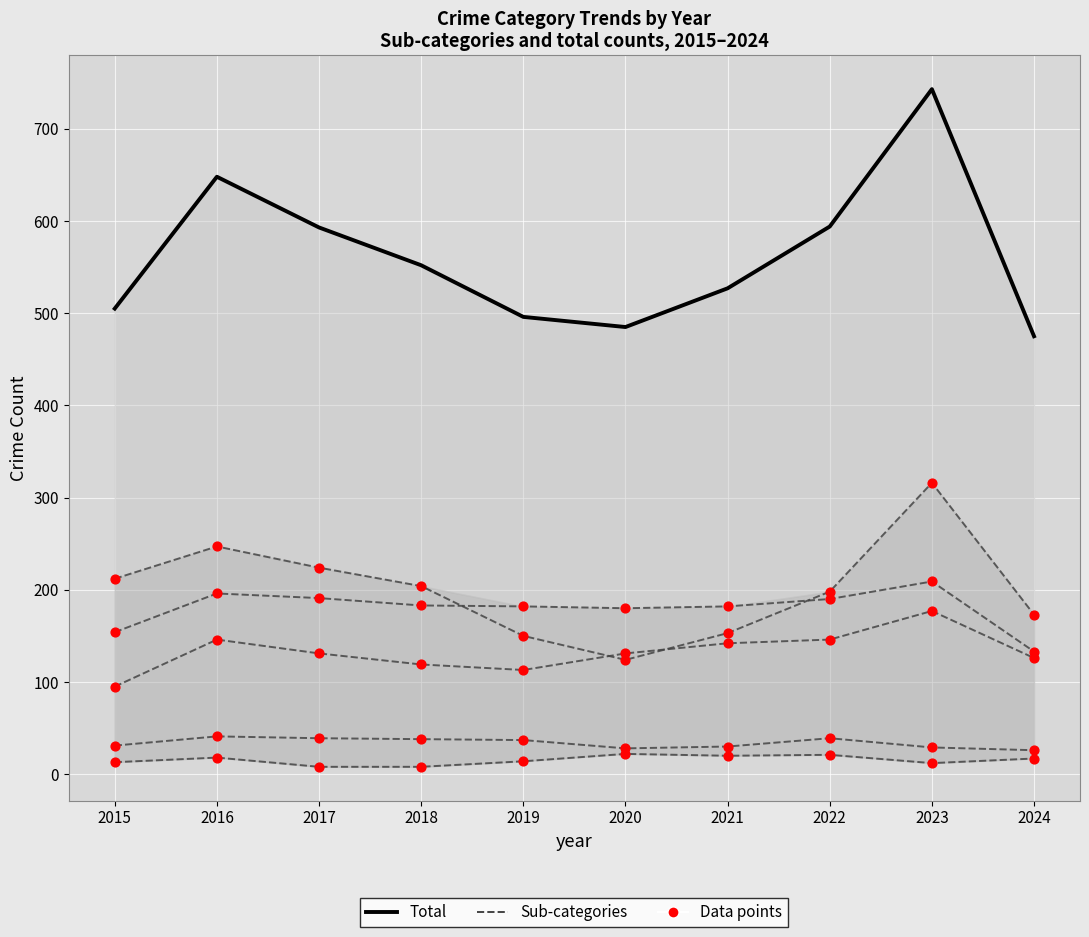

Which series has the widest spread of Y values?

Total